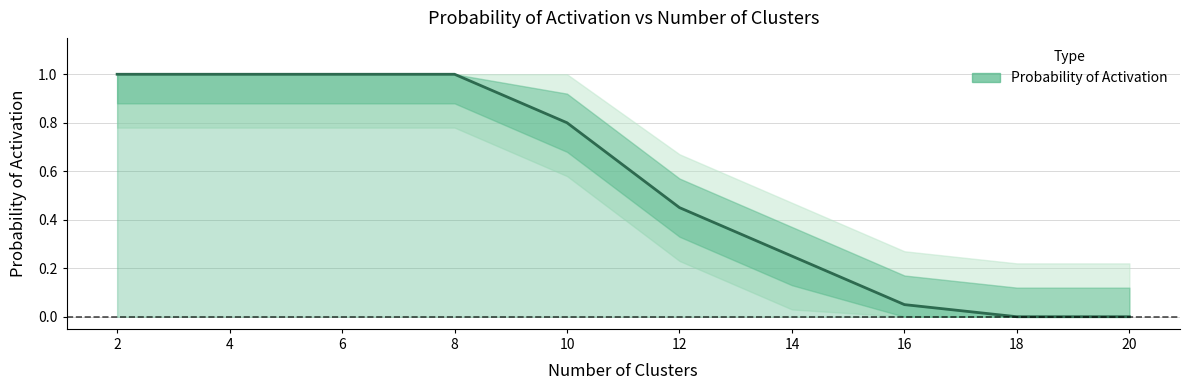

What is the change in value from 12 to 16?

-0.4